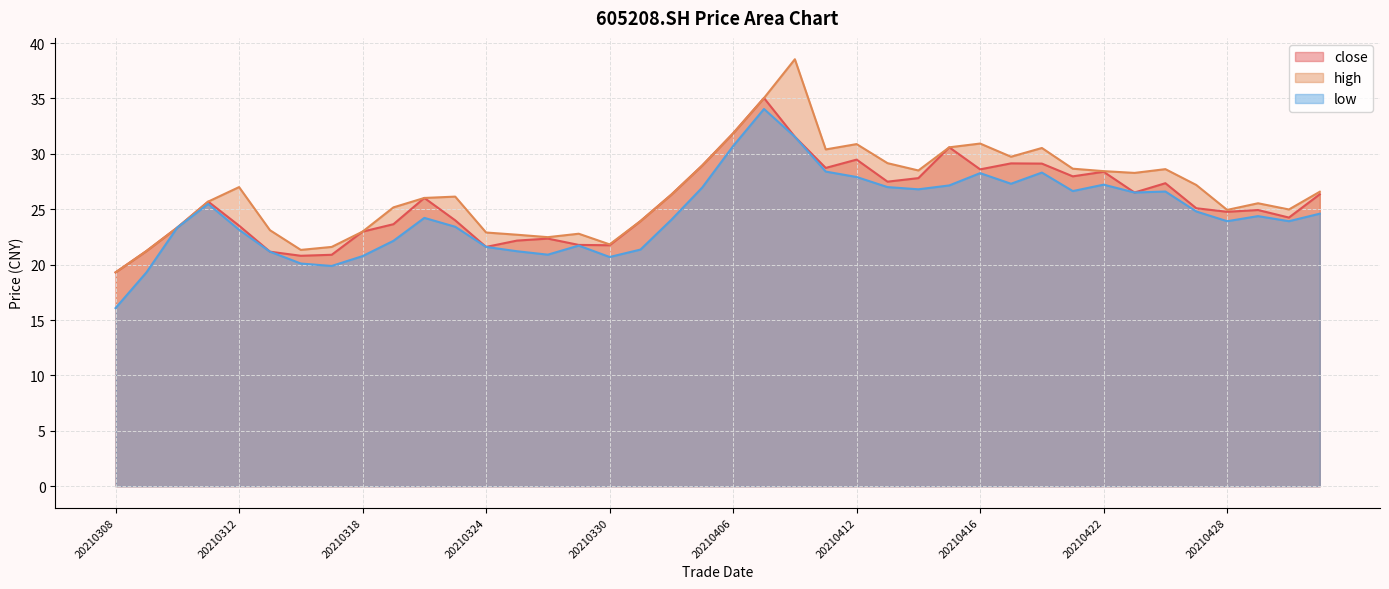

At which category is the sum across all series the highest?

20210407